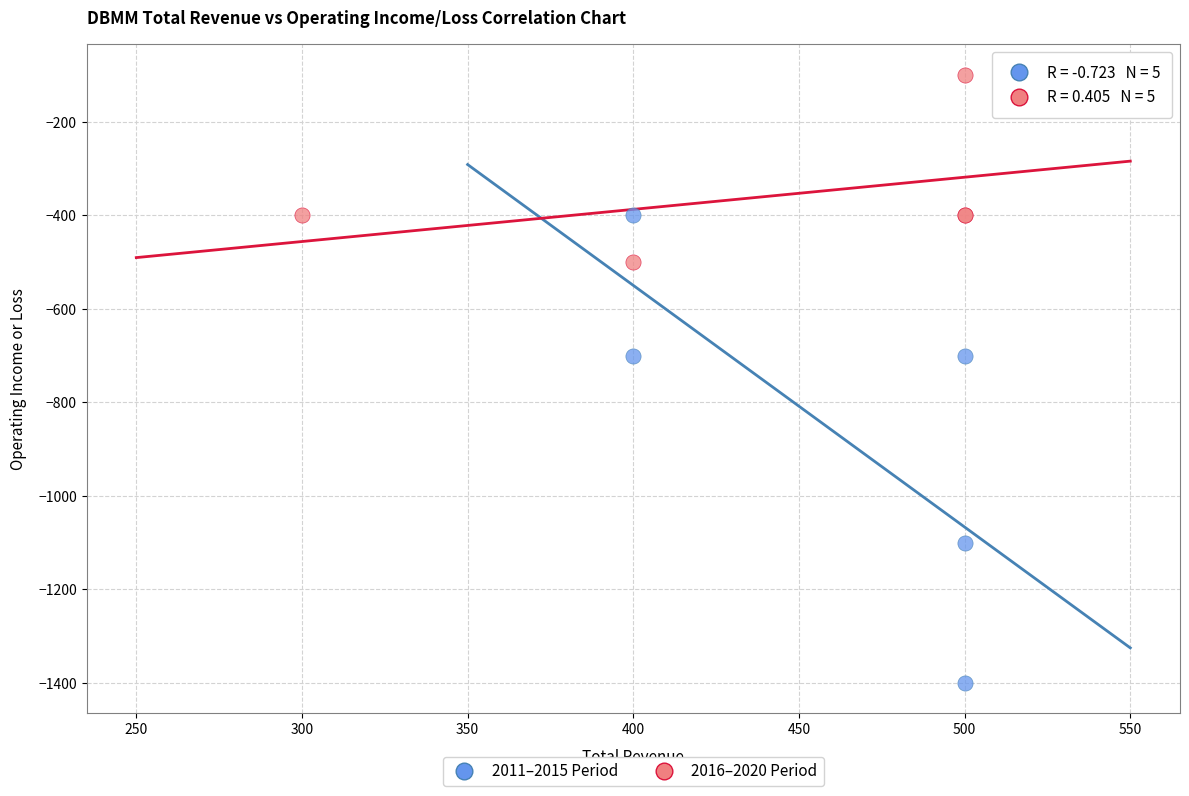

Which series contains the lowest Y value?

2011–2015 Period